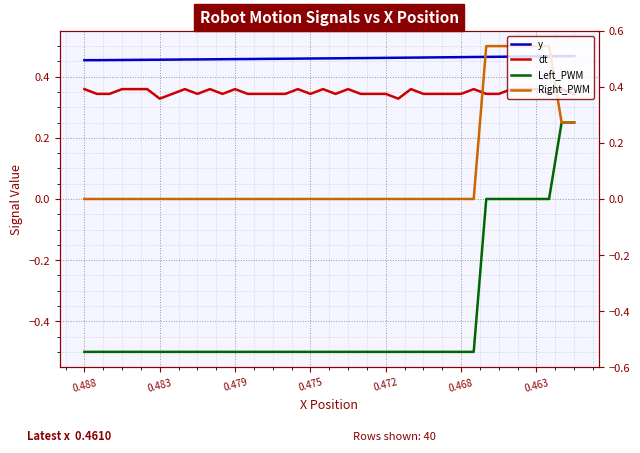

True or false: y has a value of 0.5 at 23.

True